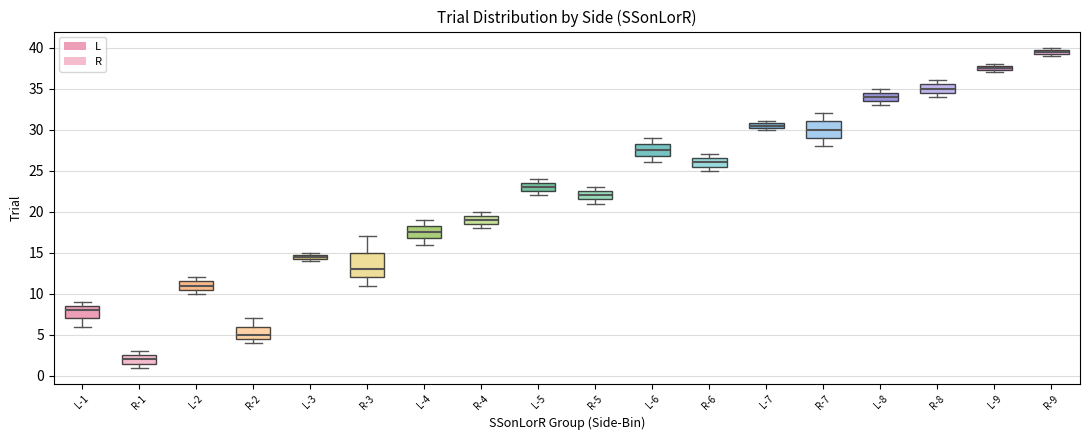

Which box has the lowest median line?

R-1